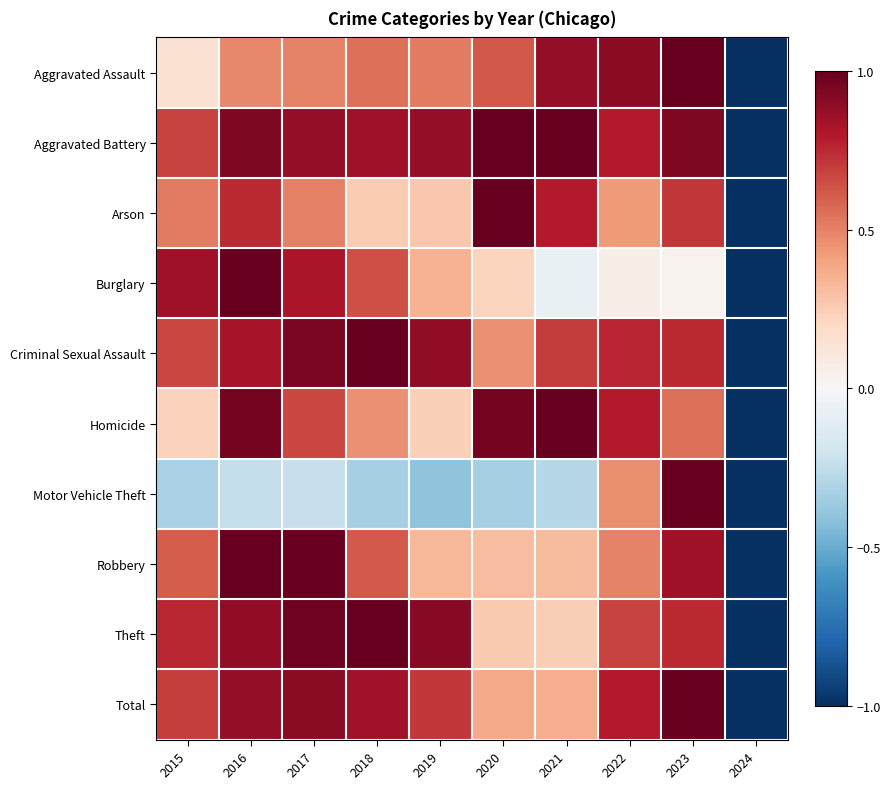

Which series changed the most between 2021 and 2022?

Motor Vehicle Theft